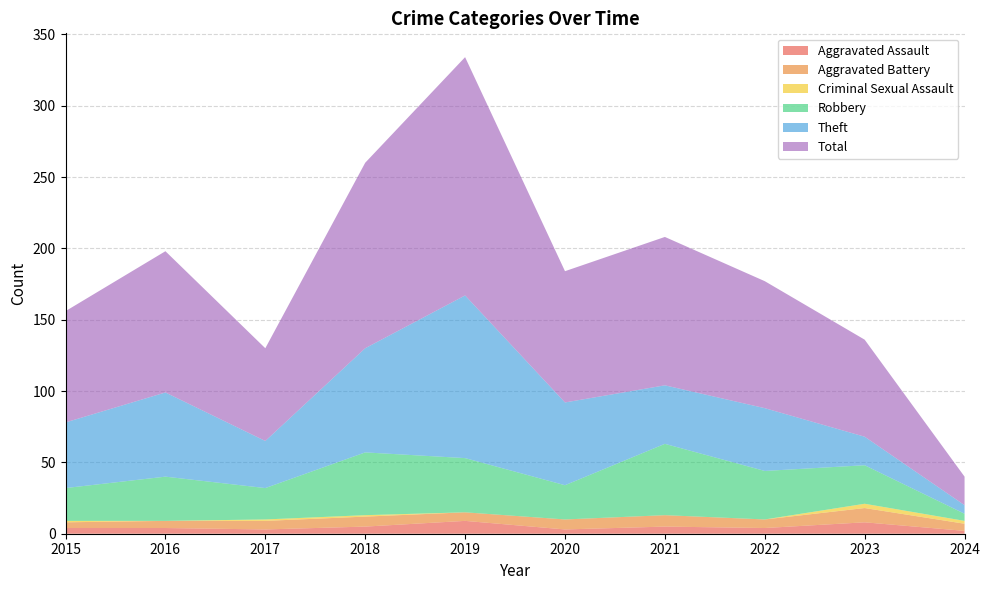

How many interior local peaks does the Aggravated Assault series have?

3